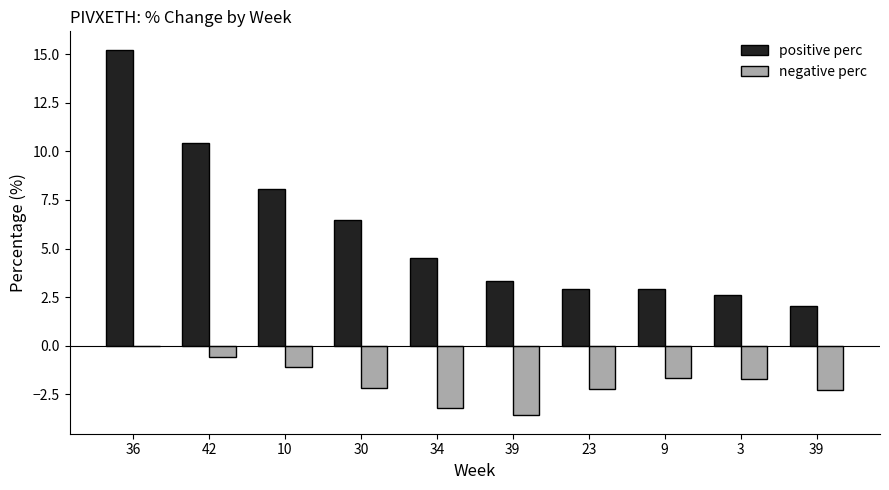

Between 39 and 9, which is larger?

39